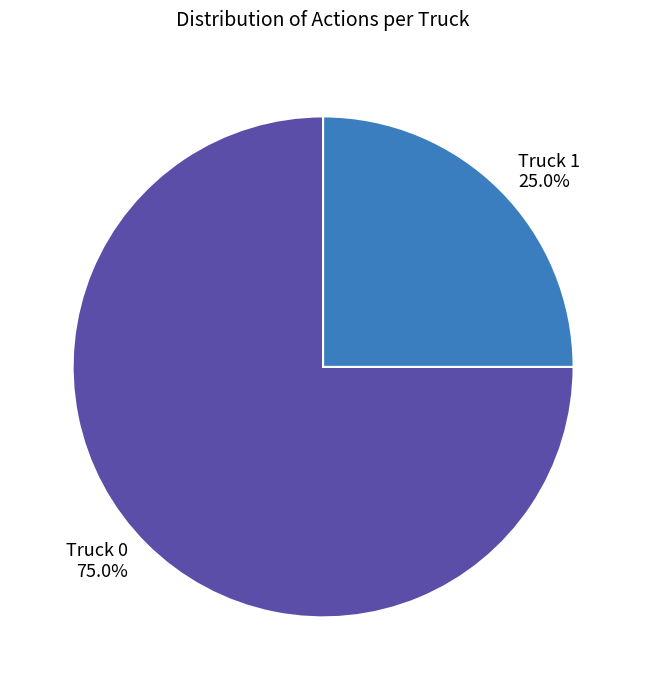

Which slice represents more than half of the pie?

Truck 0